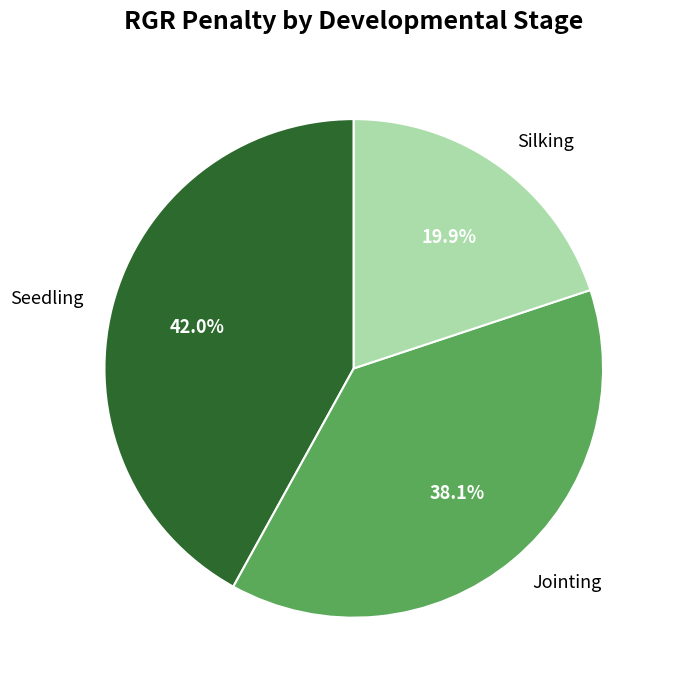

To the nearest percent, what is the combined percentage of Jointing and Seedling?

80%